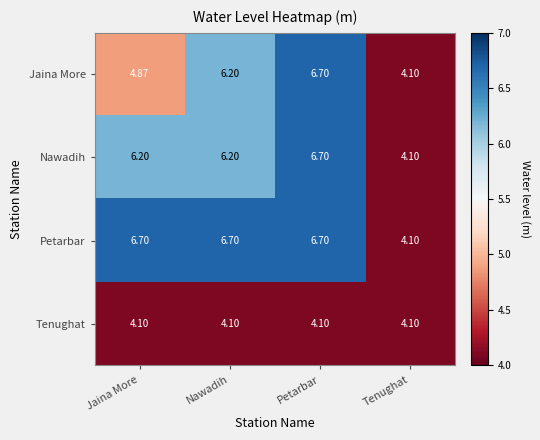

What is the total value across all series at Nawadih?

23.2